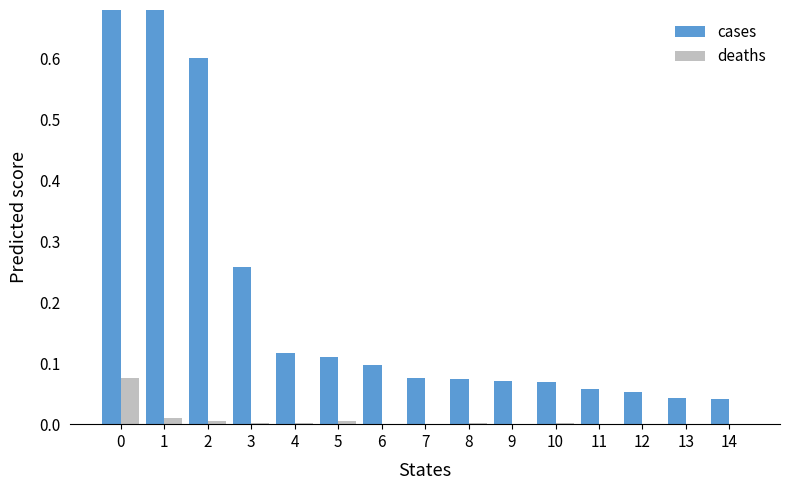

Rank the categories by deaths value from lowest to highest.

6, 7, 9, 11, 12, 13, 14, 3, 4, 8, 10, 2, 5, 1, 0